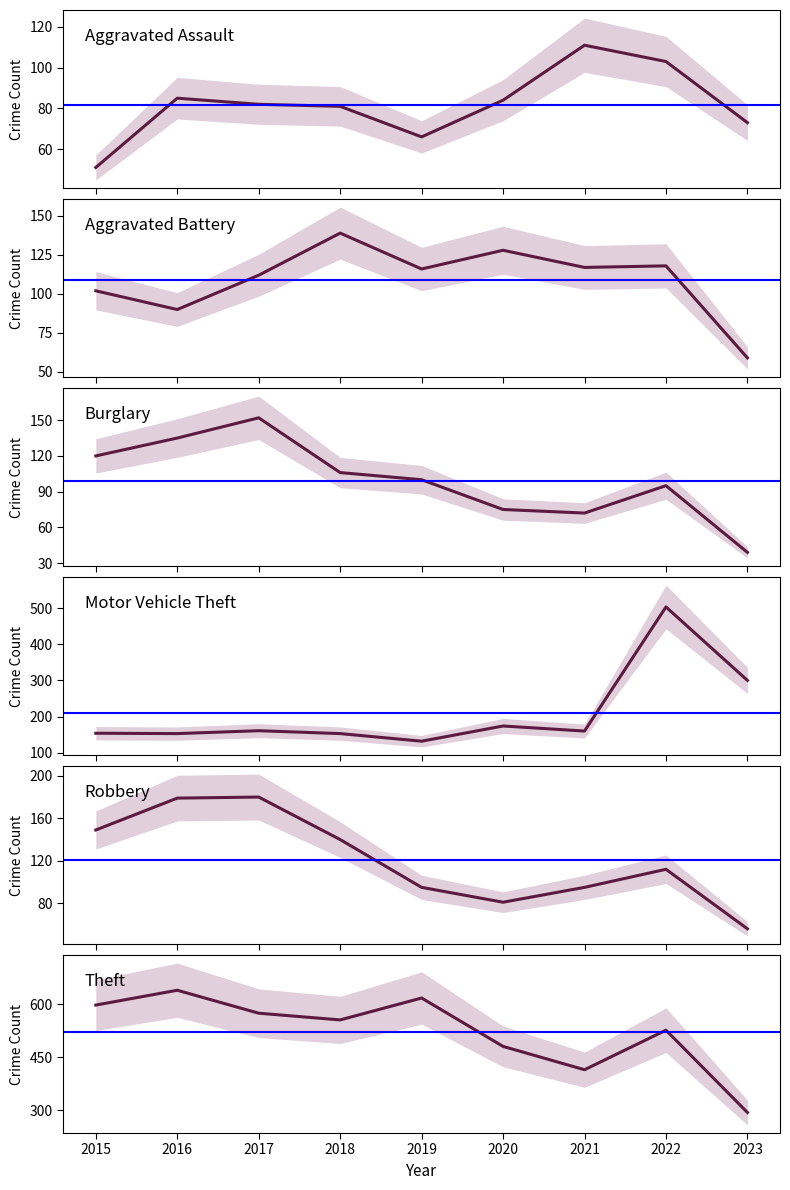

Which category has the lowest value across all series?

2023